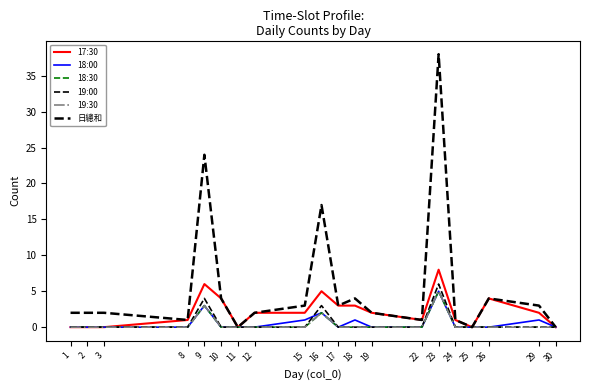

Reading left to right, transcribe all the data shown in this chart.

17:30: 1=0	2=0	3=0	8=1	9=6	10=4	11=0	12=2	15=2	16=5	17=3	18=3	19=2	22=1	23=8	24=1	25=0	26=4	29=2	30=0
18:00: 1=0	2=0	3=0	8=0	9=3	10=0	11=0	12=0	15=1	16=2	17=0	18=1	19=0	22=0	23=5	24=0	25=0	26=0	29=1	30=0
18:30: 1=0	2=0	3=0	8=0	9=3	10=0	11=0	12=0	15=0	16=2	17=0	18=0	19=0	22=0	23=5	24=0	25=0	26=0	29=0	30=0
19:00: 1=0	2=0	3=0	8=0	9=4	10=0	11=0	12=0	15=0	16=3	17=0	18=0	19=0	22=0	23=6	24=0	25=0	26=0	29=0	30=0
19:30: 1=0	2=0	3=0	8=0	9=3	10=0	11=0	12=0	15=0	16=2	17=0	18=0	19=0	22=0	23=5	24=0	25=0	26=0	29=0	30=0
日總和: 1=2	2=2	3=2	8=1	9=24	10=4	11=0	12=2	15=3	16=17	17=3	18=4	19=2	22=1	23=38	24=1	25=0	26=4	29=3	30=0